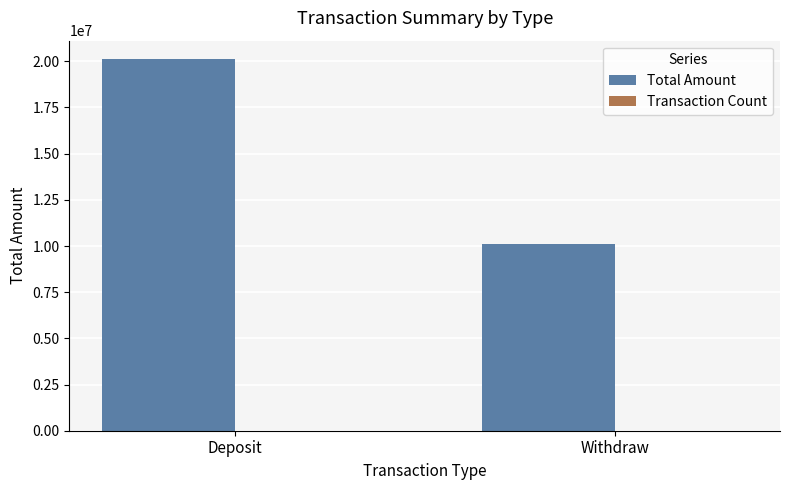

What is the sum of all Total Amount values?

30224252